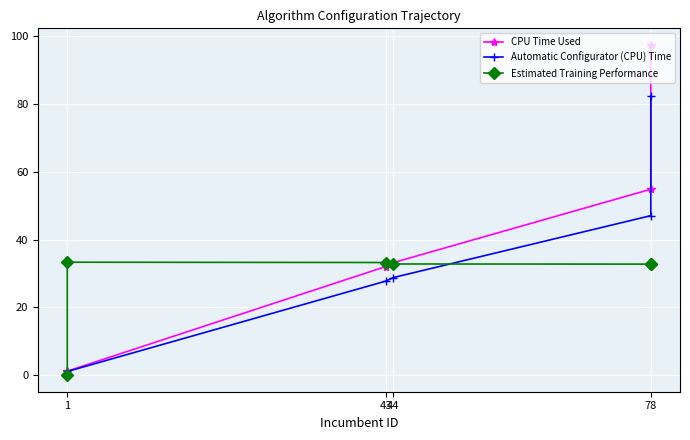

What is the label of the 2nd point from the left?

43